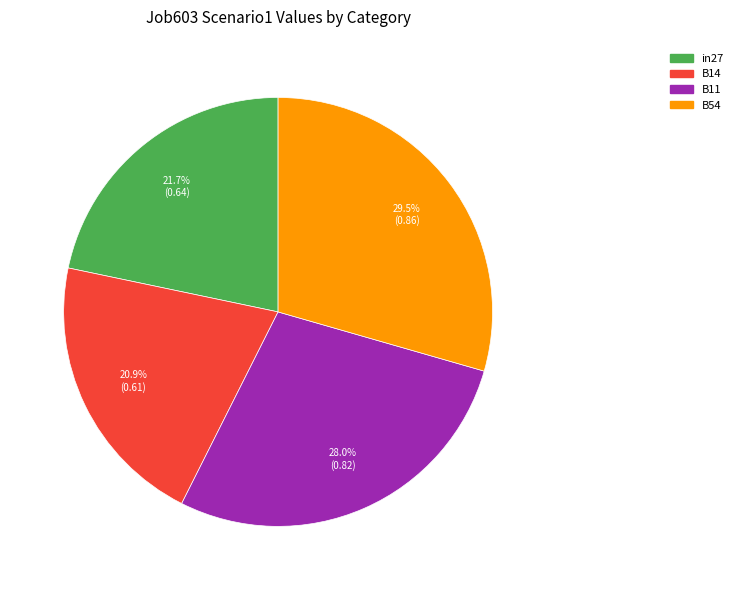

Is there any slice that represents more than half of the pie?

No